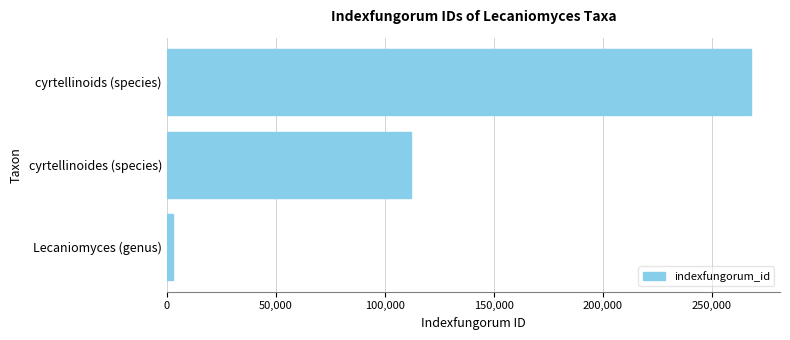

How many bars are there in total?

3